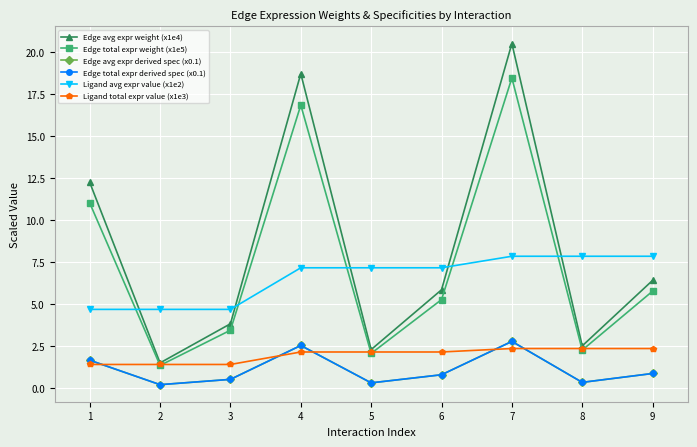

True or false: Edge avg expr weight (x1e4) and Ligand total expr value (x1e3) cross at least once.

False